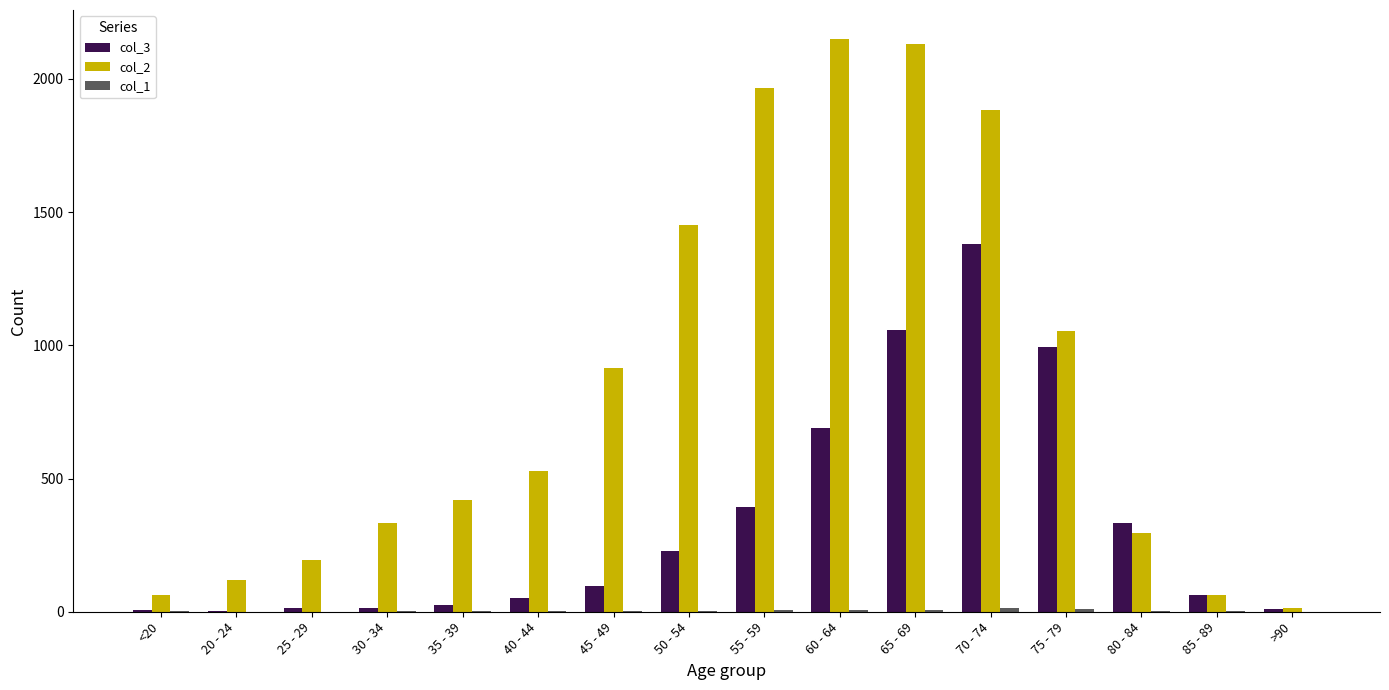

Is it true that col_2 equals 1293 at 45 - 49?

False